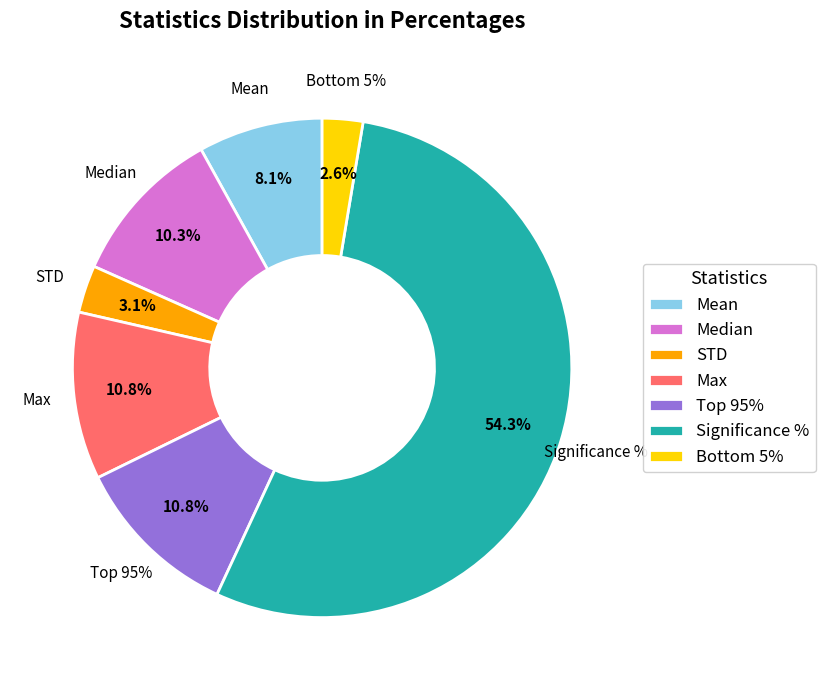

Is it true that Median is 10% of the pie?

True